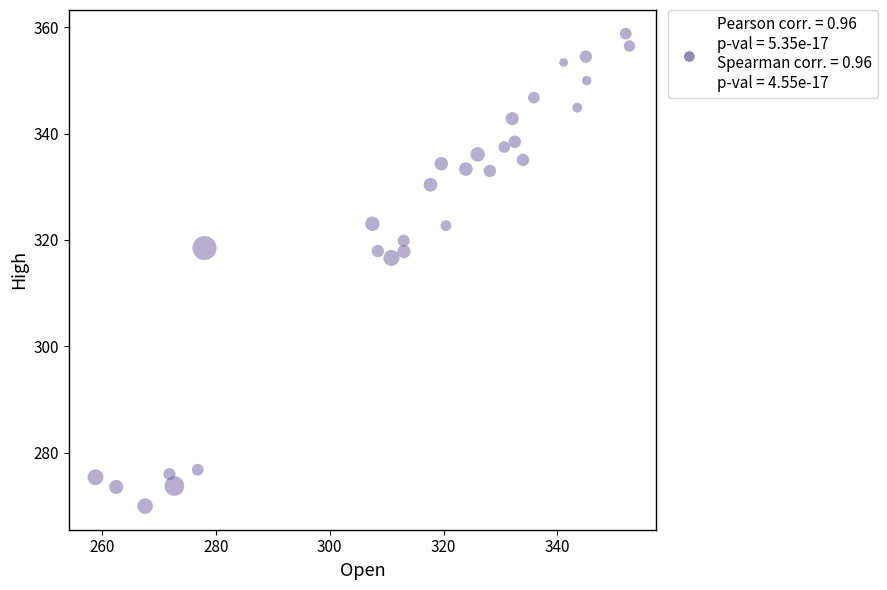

What is the range of X values (max minus min)?

93.8